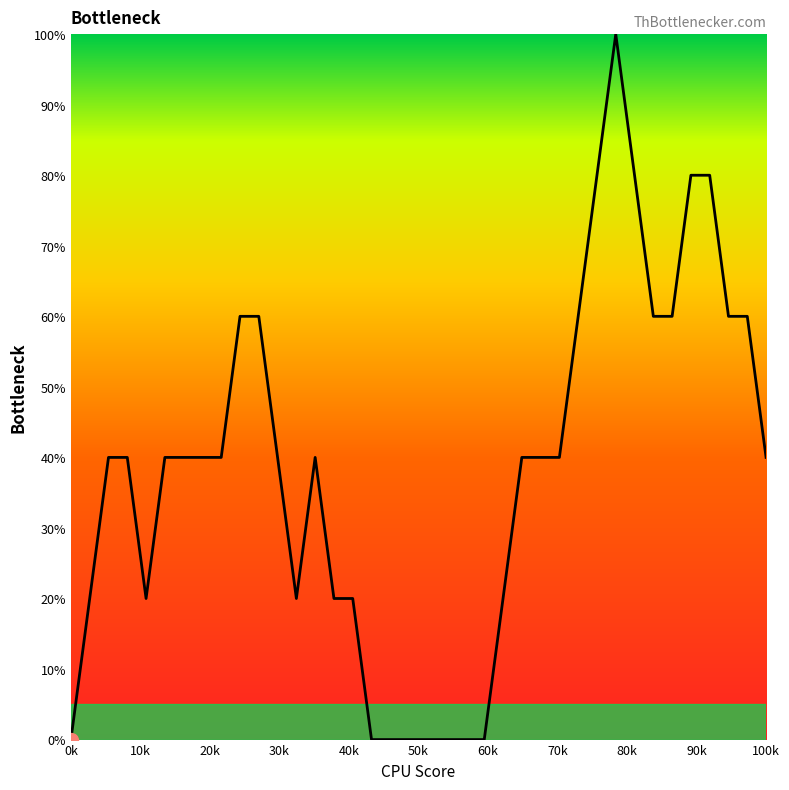

What is the greatest value displayed?

100